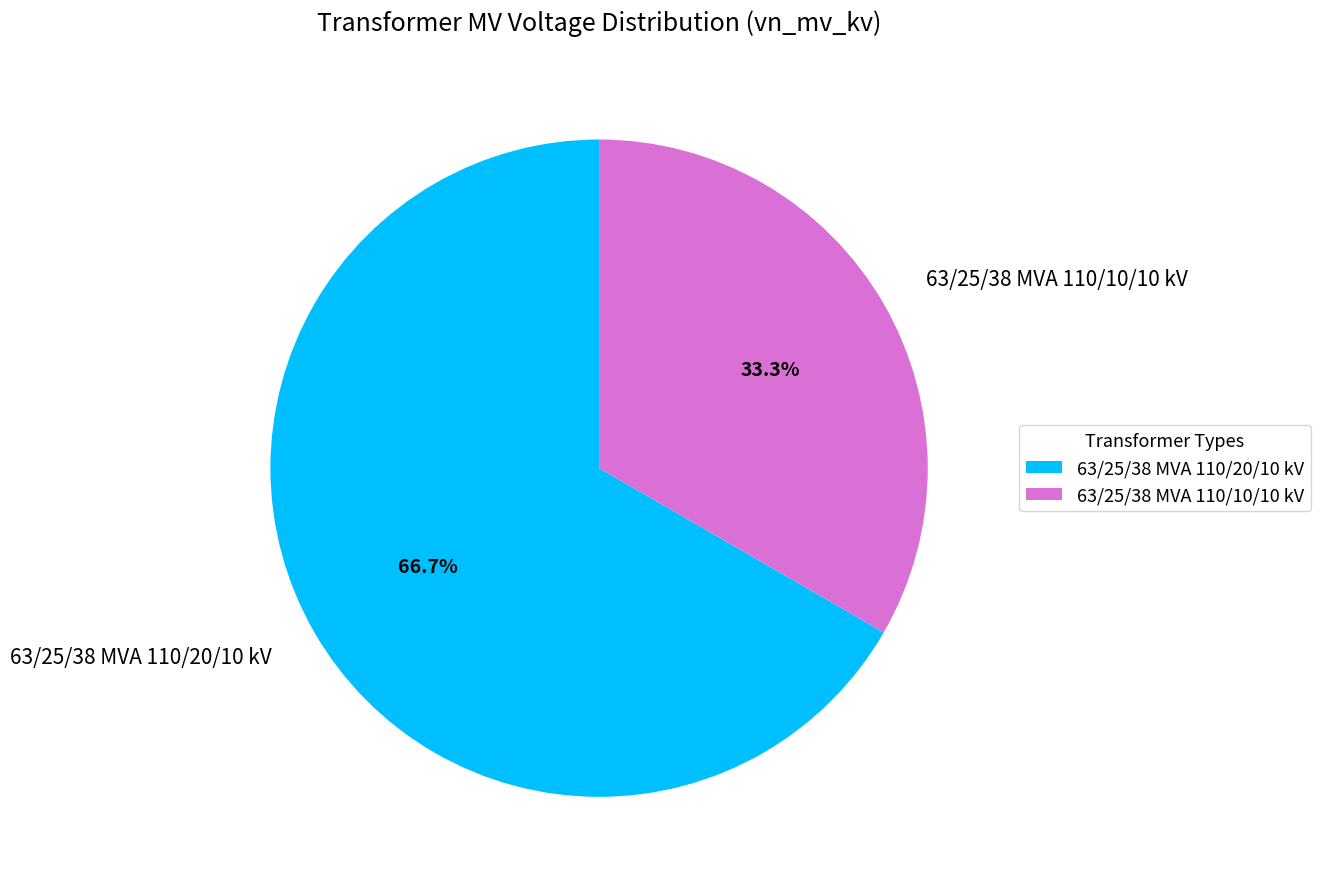

To the nearest percent, what is the average slice percentage?

50%